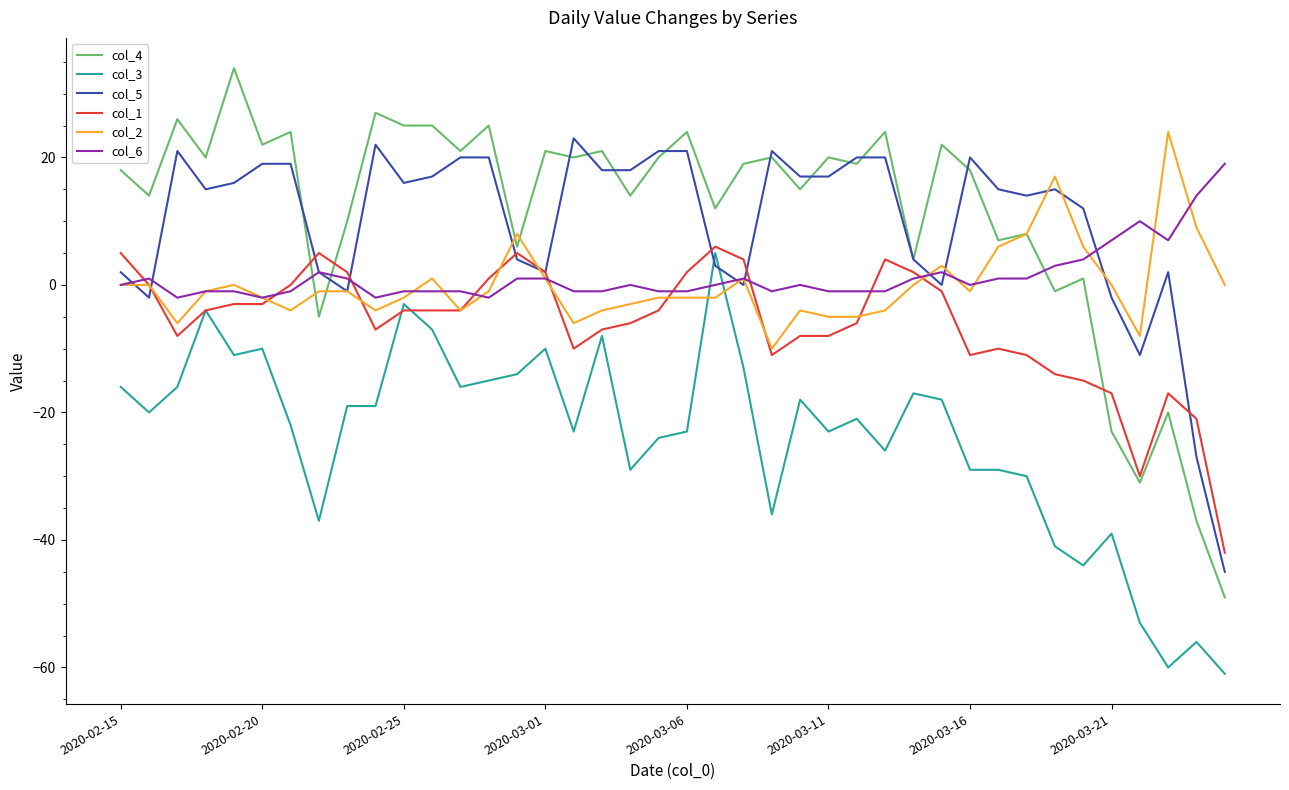

True or false: col_4 and col_6 cross at least once.

True